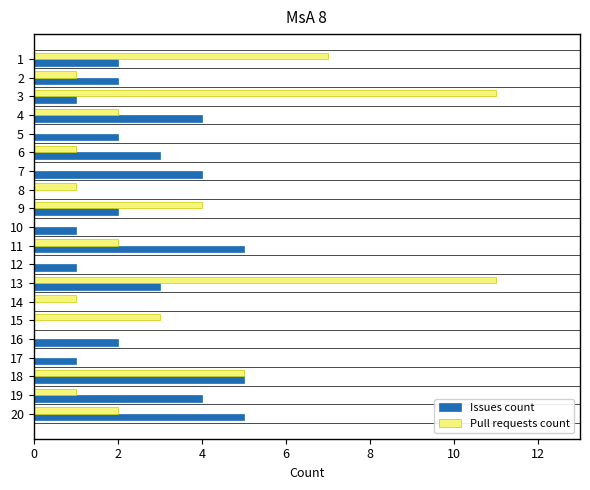

What is the sum of all Issues count values?

47